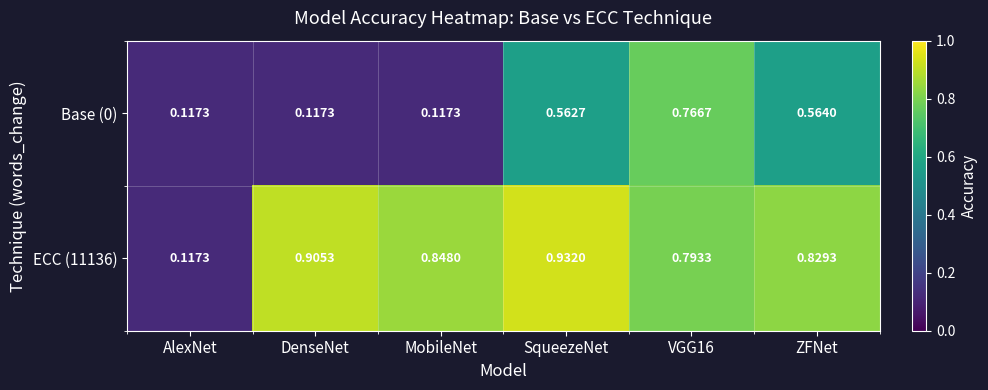

Which series changed the most between MobileNet and VGG16?

Base (0)